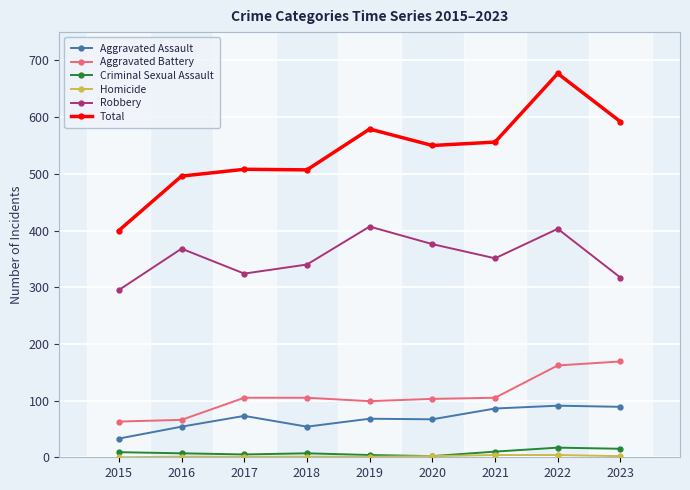

The value of Aggravated Assault at 2018 is 54. True or false?

True